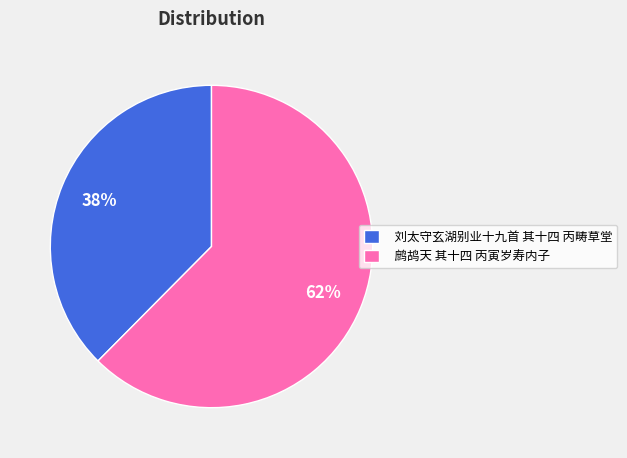

Which has a higher value, 鹧鸪天 其十四 丙寅岁寿内子 or 刘太守玄湖别业十九首 其十四 丙畴草堂?

鹧鸪天 其十四 丙寅岁寿内子